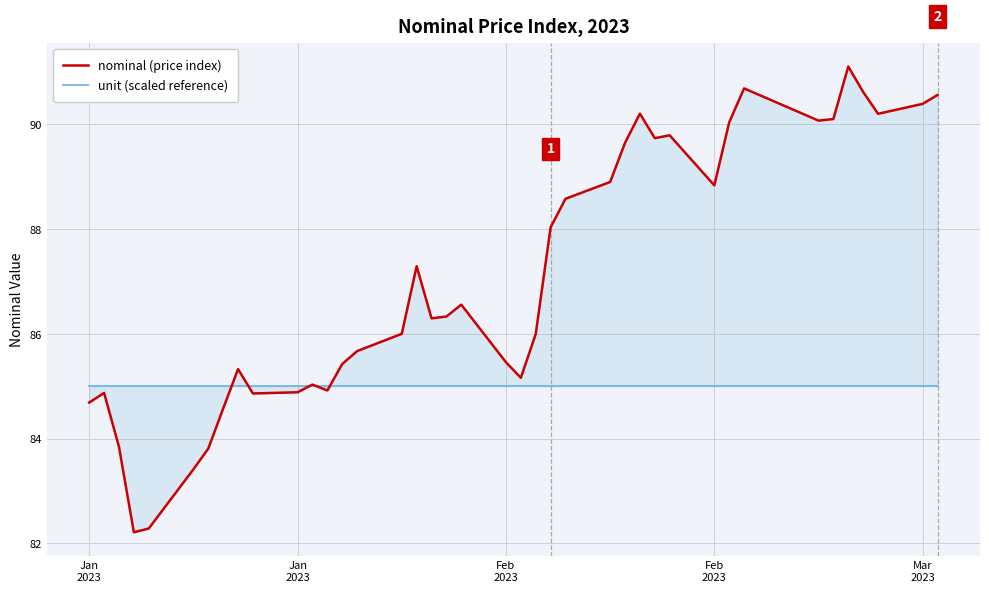

What is the total value across all series at Jan 2023?

169.7